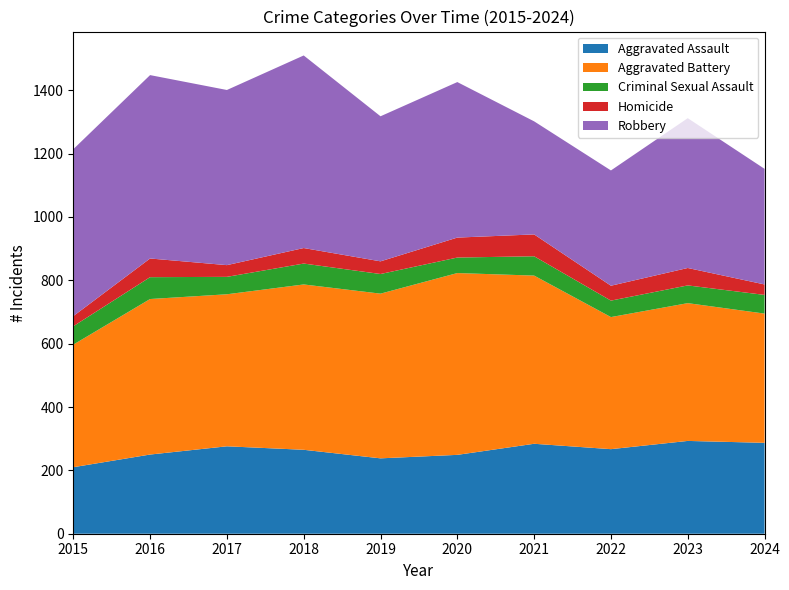

Reading left to right, list all the values displayed in this chart.

Aggravated Assault: 210	250	276	265	238	249	284	267	293	287
Aggravated Battery: 387	491	480	522	520	574	531	417	435	408
Criminal Sexual Assault: 58	69	55	66	62	49	61	52	56	59
Homicide: 32	59	37	49	40	63	69	47	55	33
Robbery: 527	579	553	608	458	491	357	364	473	365